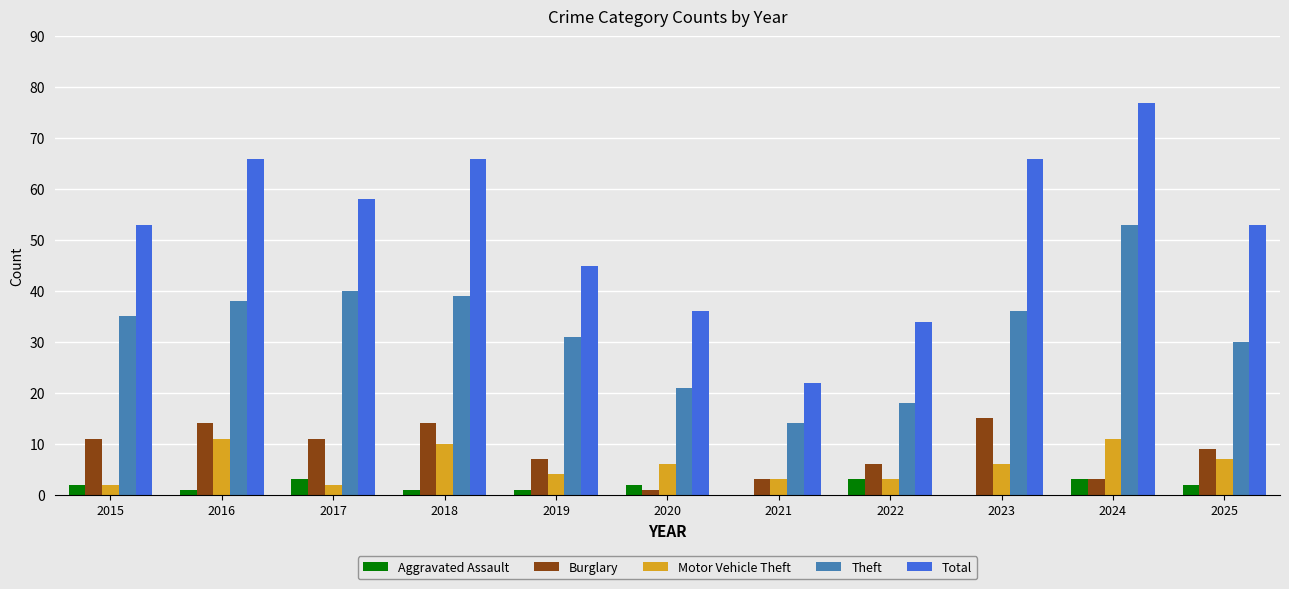

The value of Burglary at 2022 is 6. True or false?

True